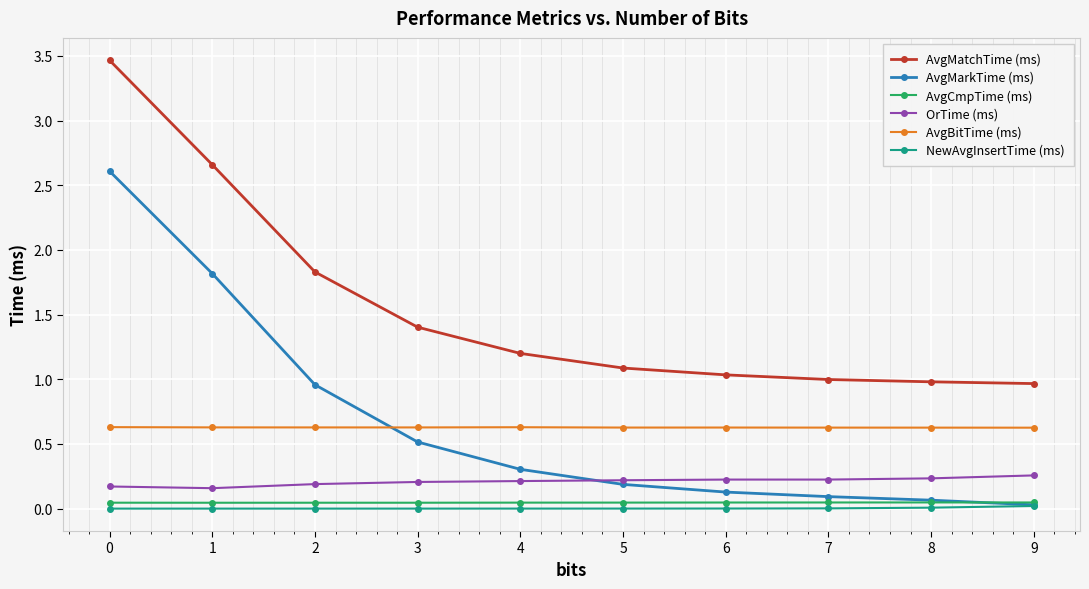

True or false: NewAvgInsertTime (ms) and OrTime (ms) cross at least once.

False